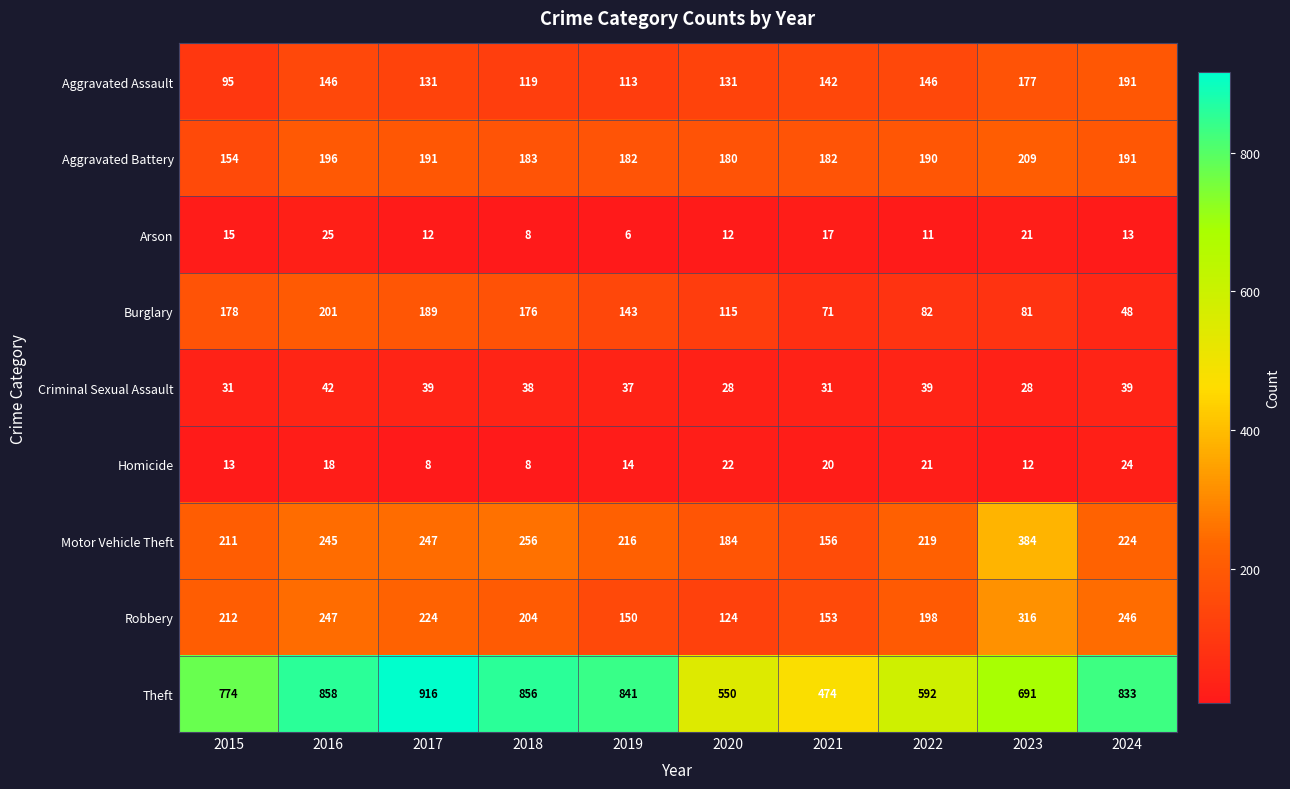

What is the difference between the highest and lowest values at 2019?

835